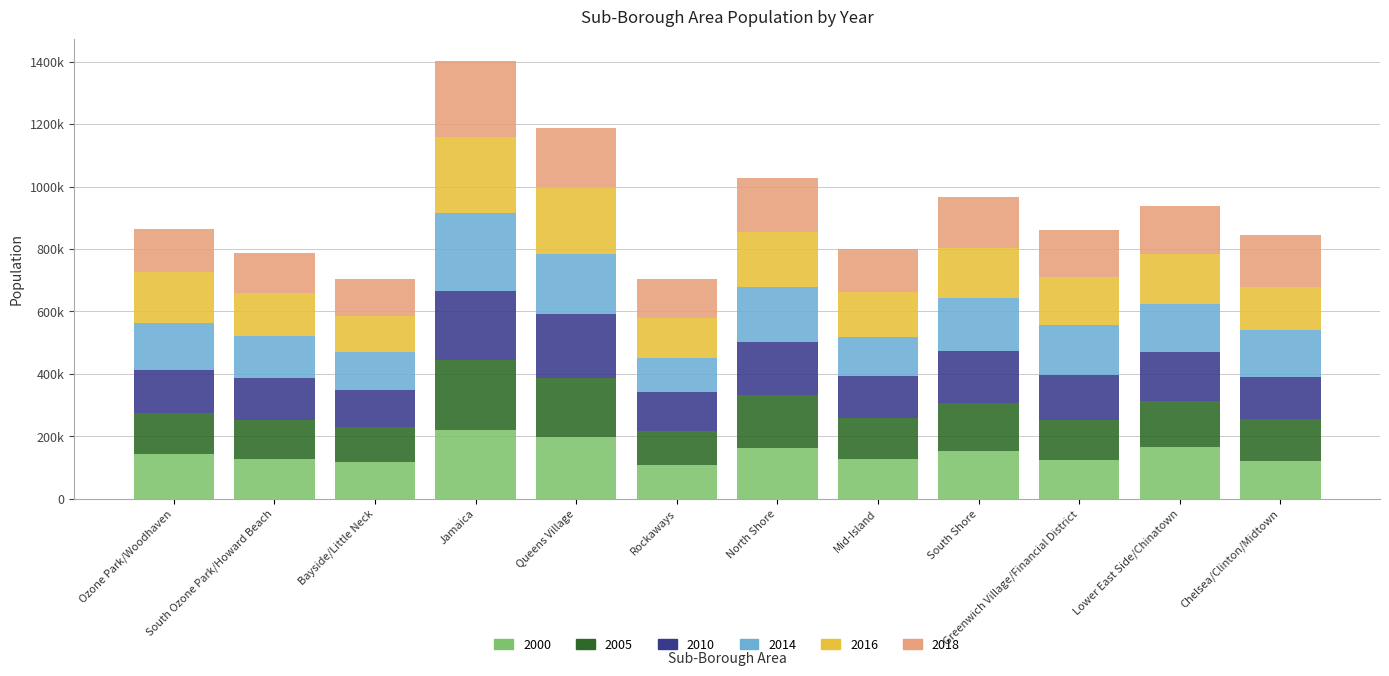

At South Shore, list the series in order from largest to smallest.

2014, 2010, 2018, 2016, 2005, 2000